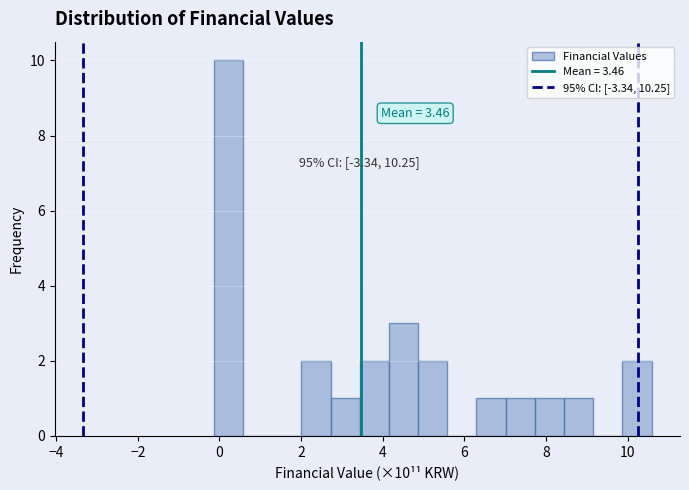

Read against the x-axis, roughly where is the centre of the tallest bar?

0.2